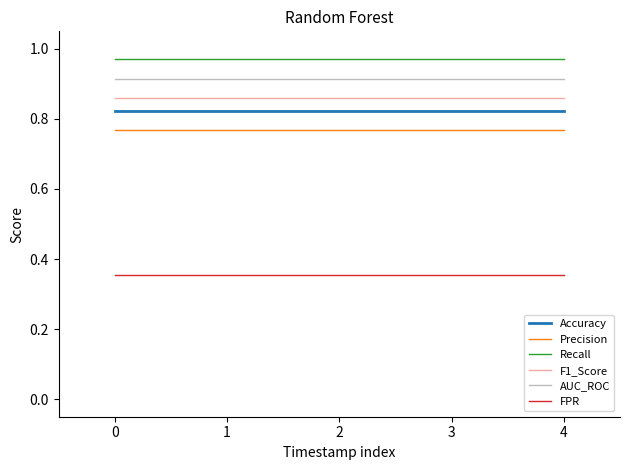

Does the chart display data point markers on the line(s)?

No